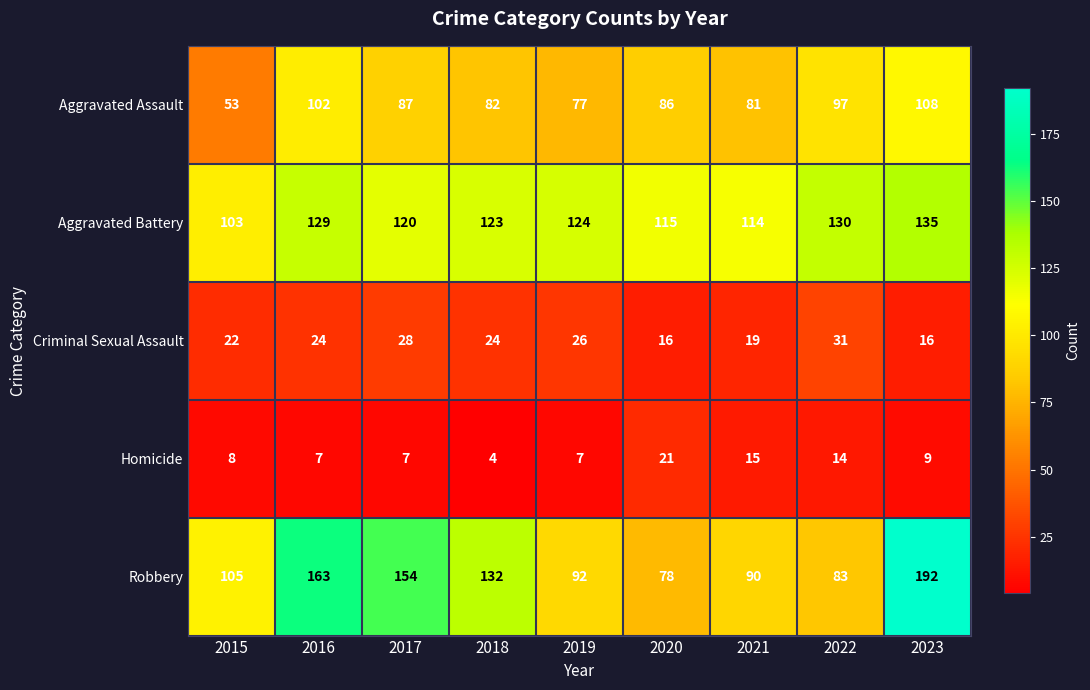

Between 2017 and 2022, which series saw the biggest shift?

Robbery